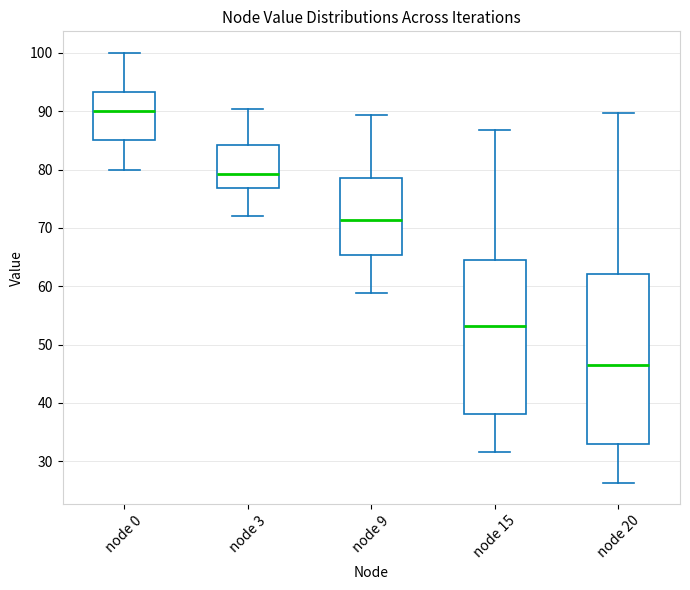

Which box is the tallest, from its lower edge to its upper edge?

node 20